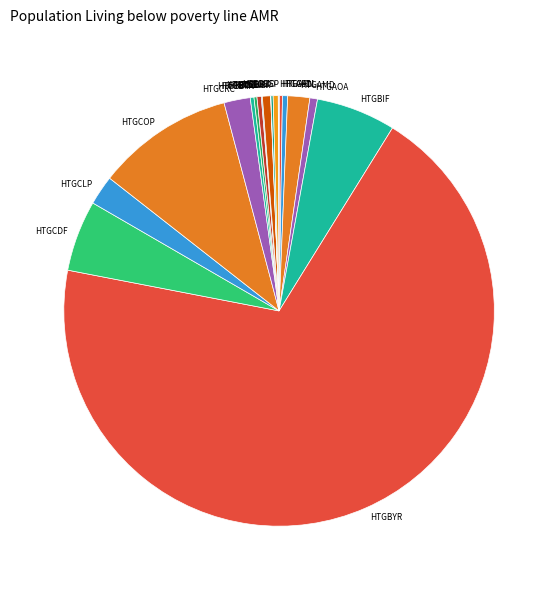

Which slice is the largest?

HTGBYR